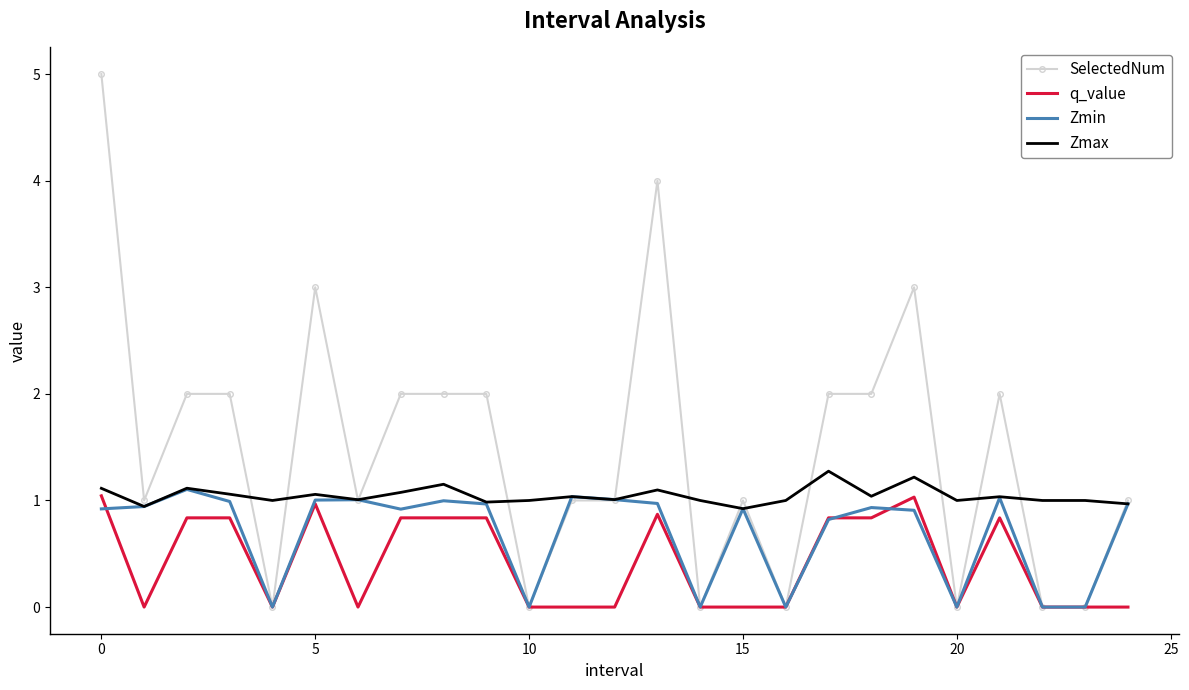

What is the maximum value for q_value?

1.0